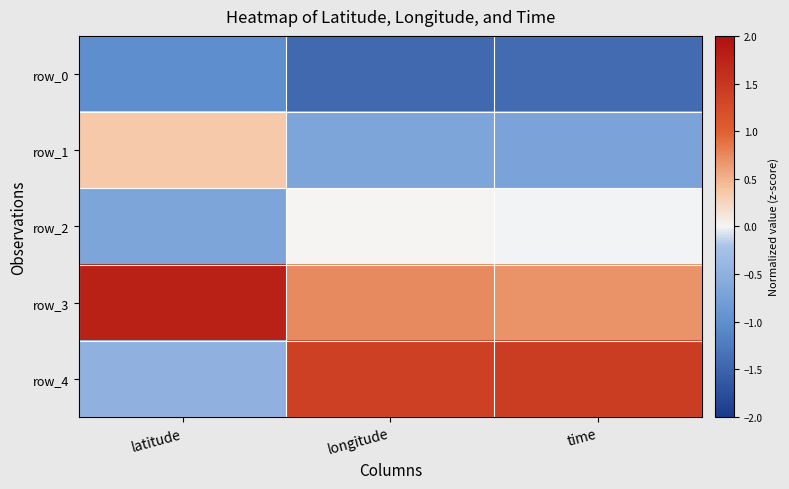

Which has a higher value, time or longitude?

time